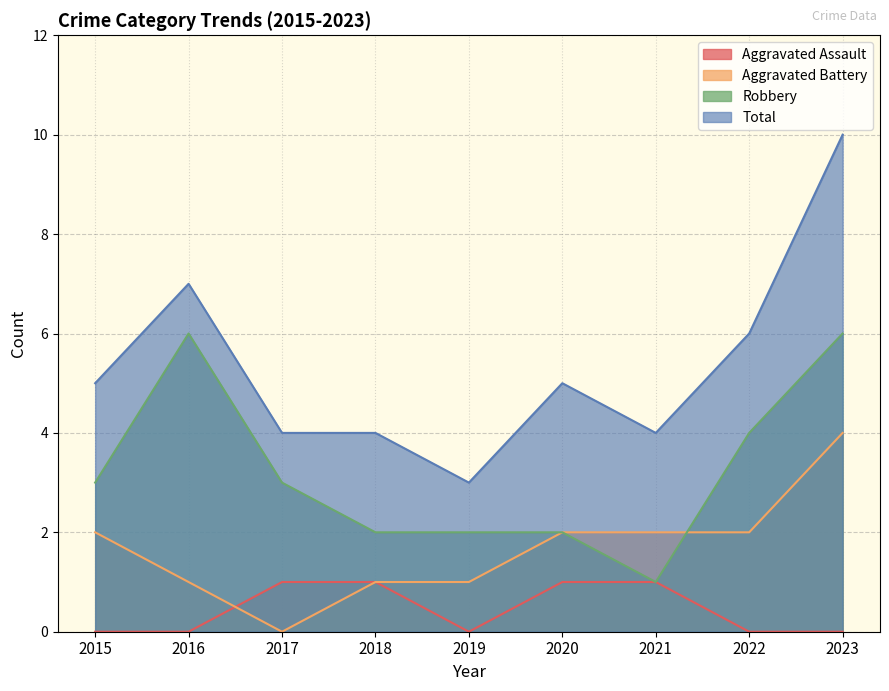

What are all the series names shown in the legend?

Aggravated Assault, Aggravated Battery, Robbery, Total